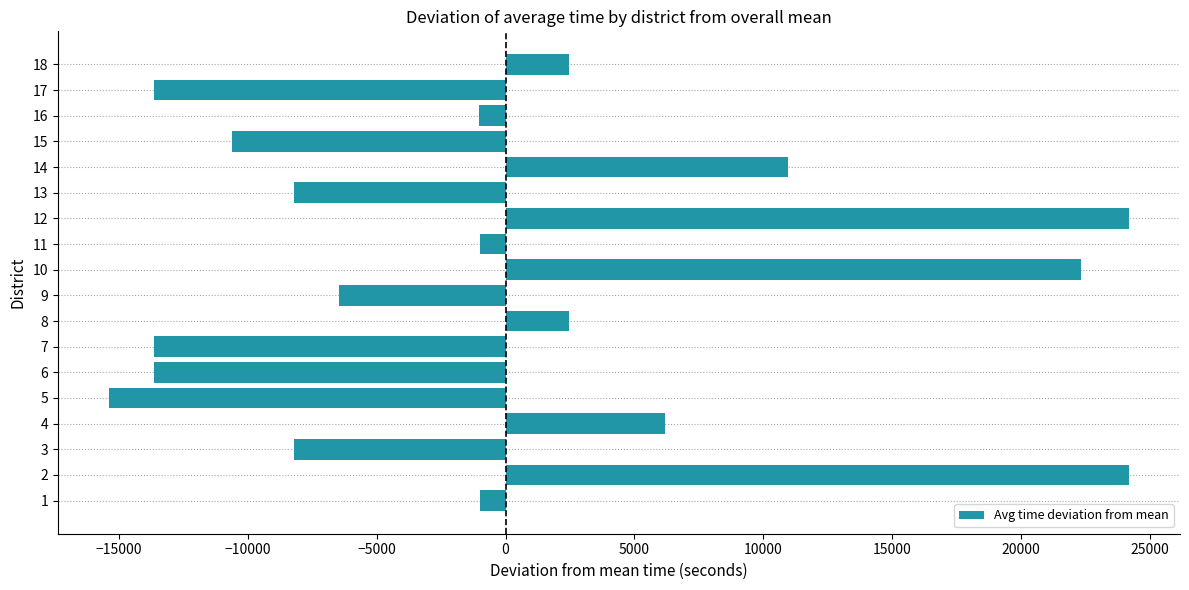

Is it true that the value at 4 is 6201.1?

True